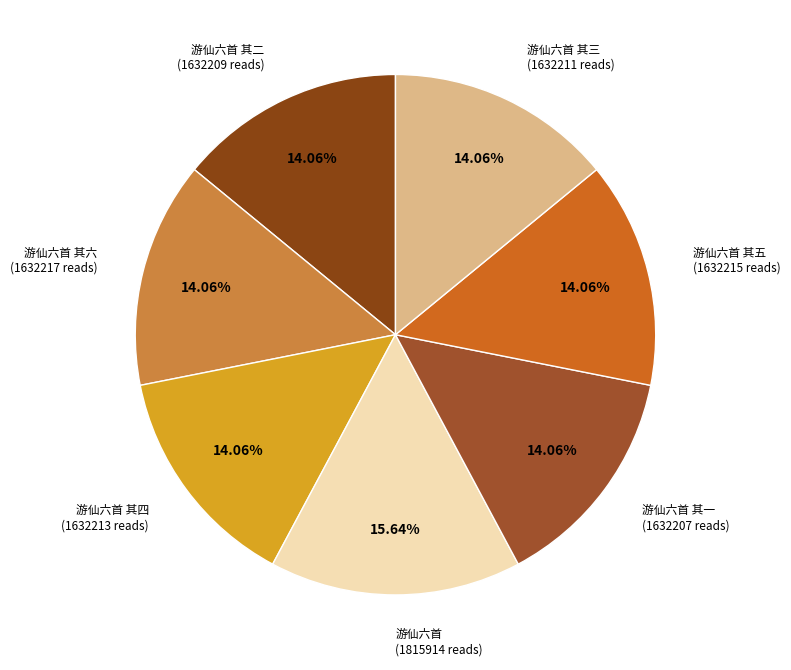

What is the largest slice in the pie chart?

游仙六首